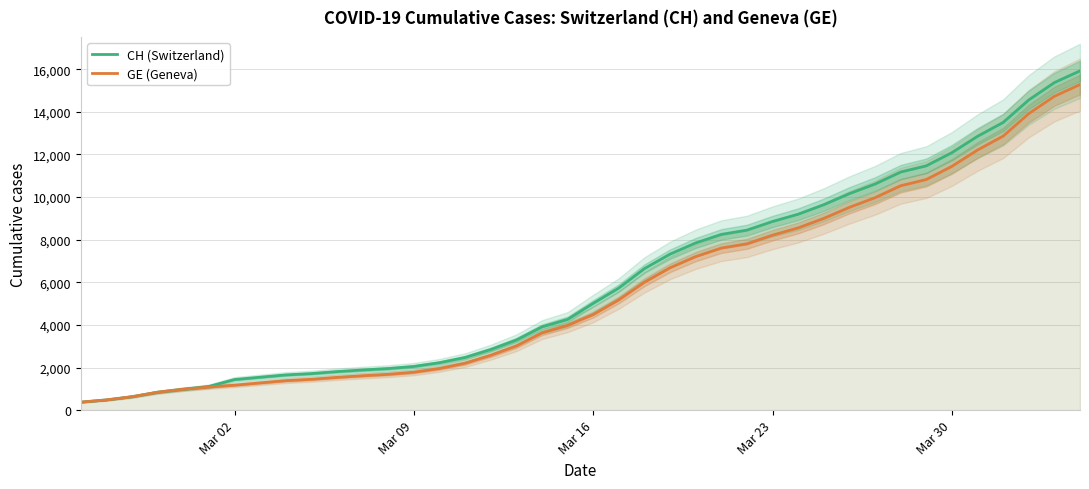

Rank the series by their average value, from lowest to highest.

GE (Geneva), CH (Switzerland)